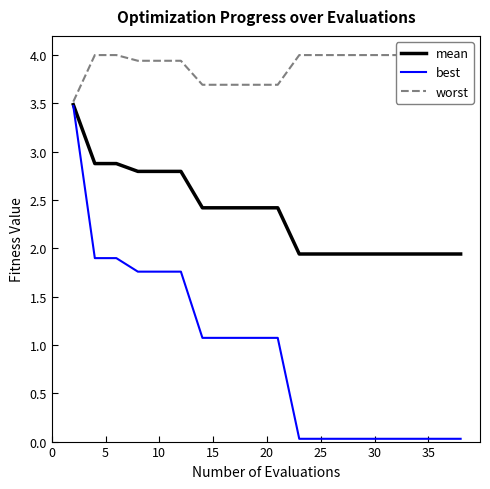

What is the label of the 4th point from the left?

15